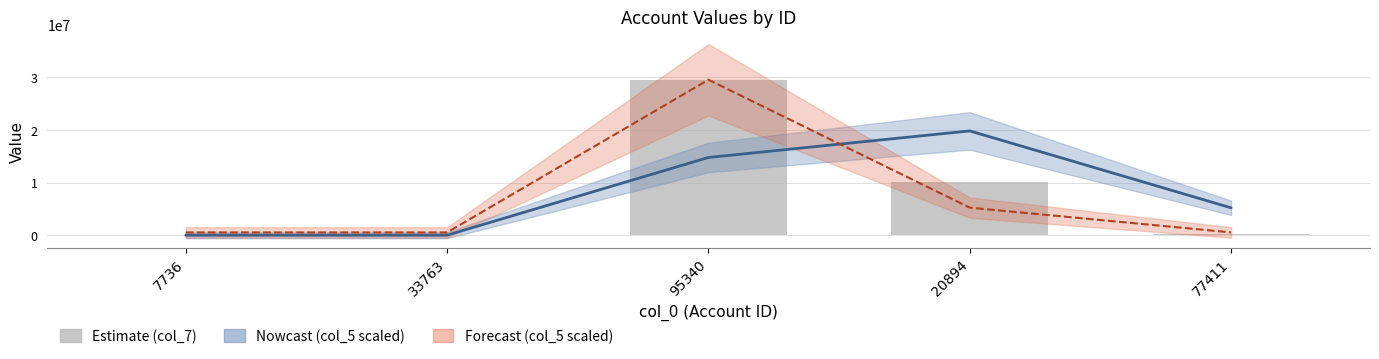

What is the approximate value at 95340, to the nearest 100?

29555000